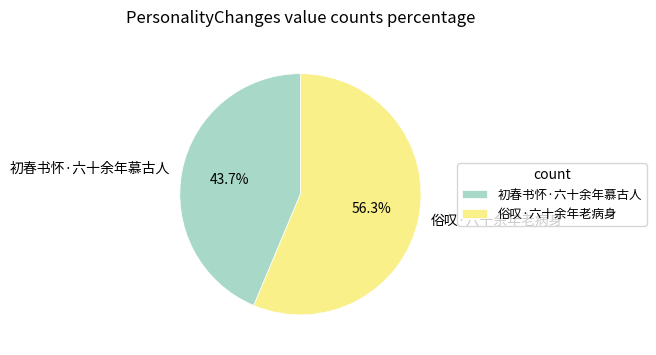

Does any single category account for the majority?

Yes